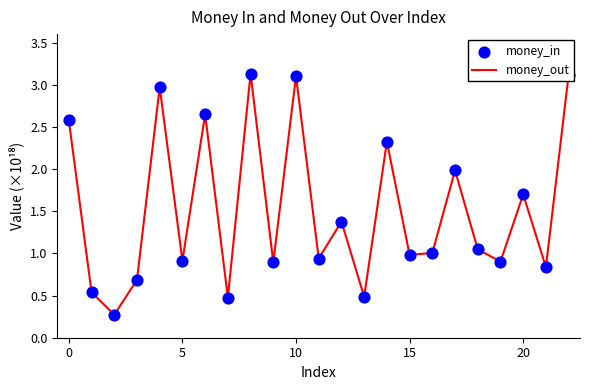

What is the smallest value displayed?

0.3